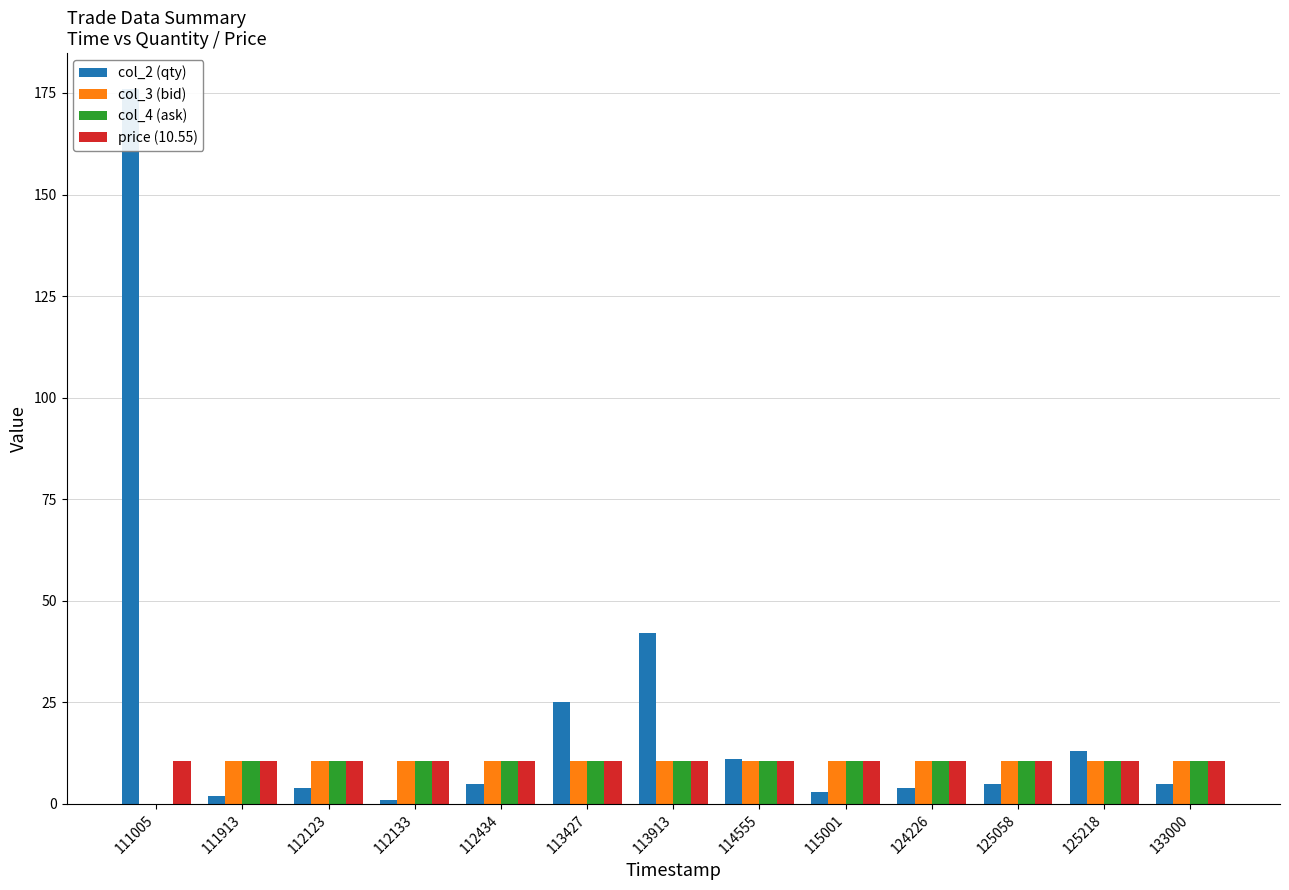

What is the value of the col_3 (bid) bar at the 7th from the left?

10.5